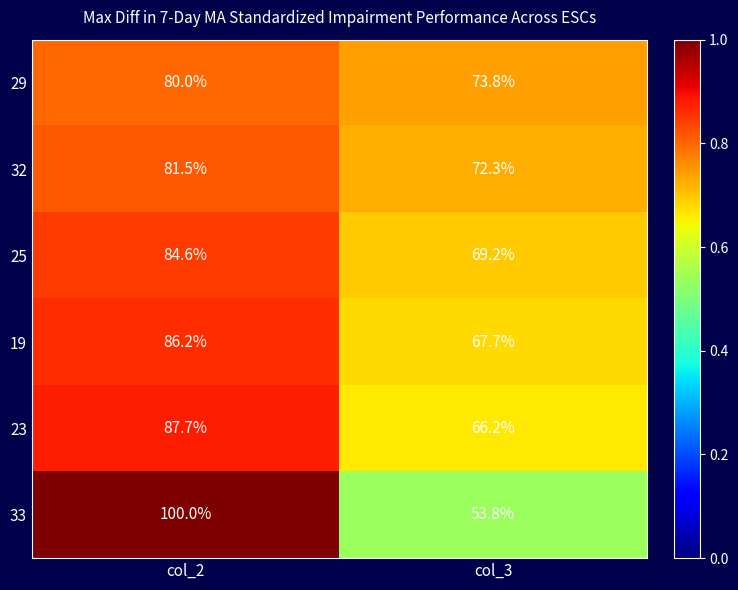

Reading left to right, extract all data points from this chart.

29: col_2=80.0	col_3=73.8
32: col_2=81.5	col_3=72.3
25: col_2=84.6	col_3=69.2
19: col_2=86.2	col_3=67.7
23: col_2=87.7	col_3=66.2
33: col_2=100.0	col_3=53.8